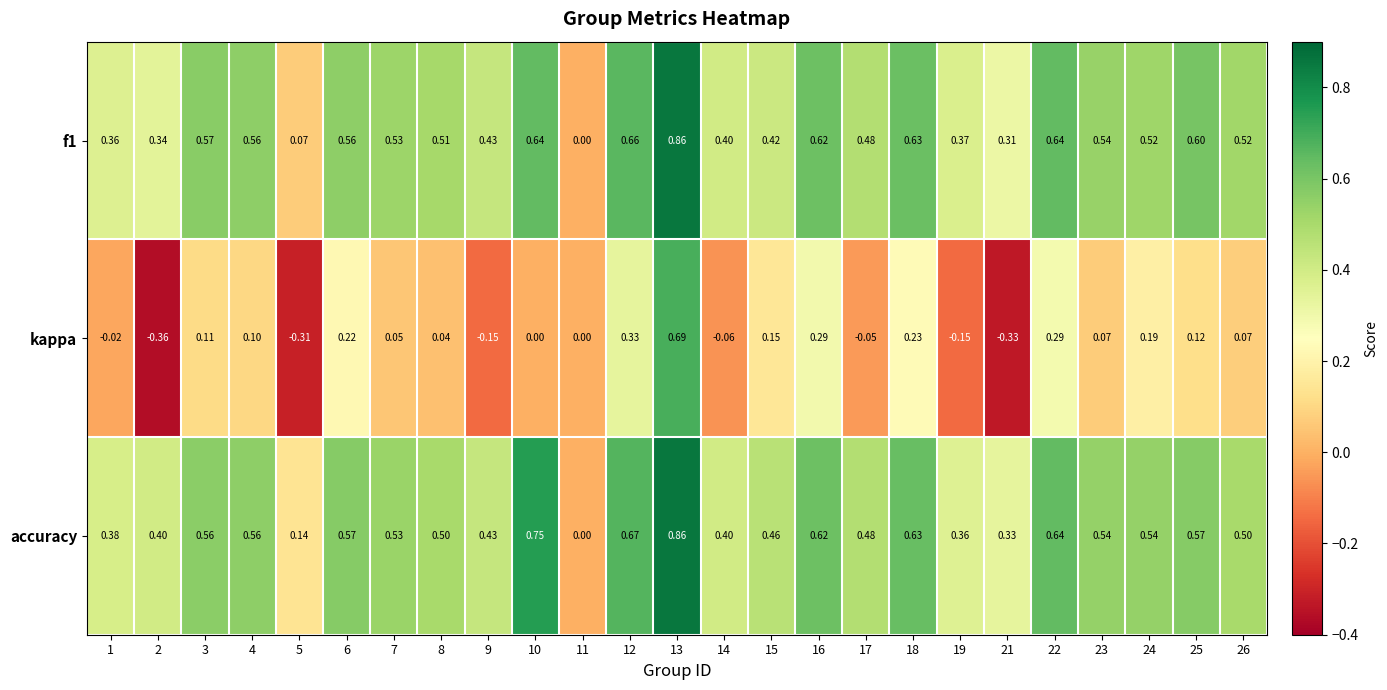

How many data points does each series have?

25